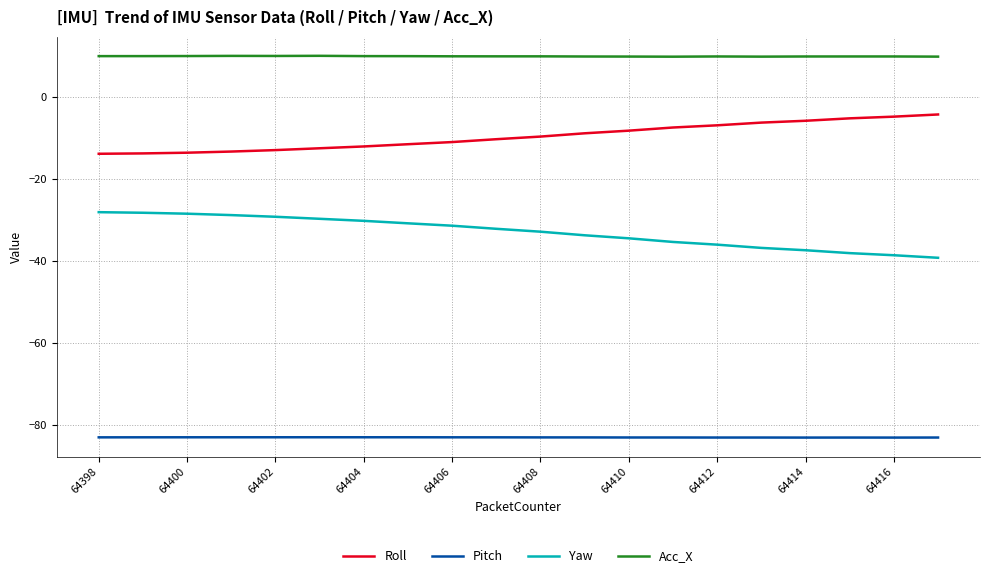

What is the difference between the maximum and minimum values in the Yaw series?

11.1